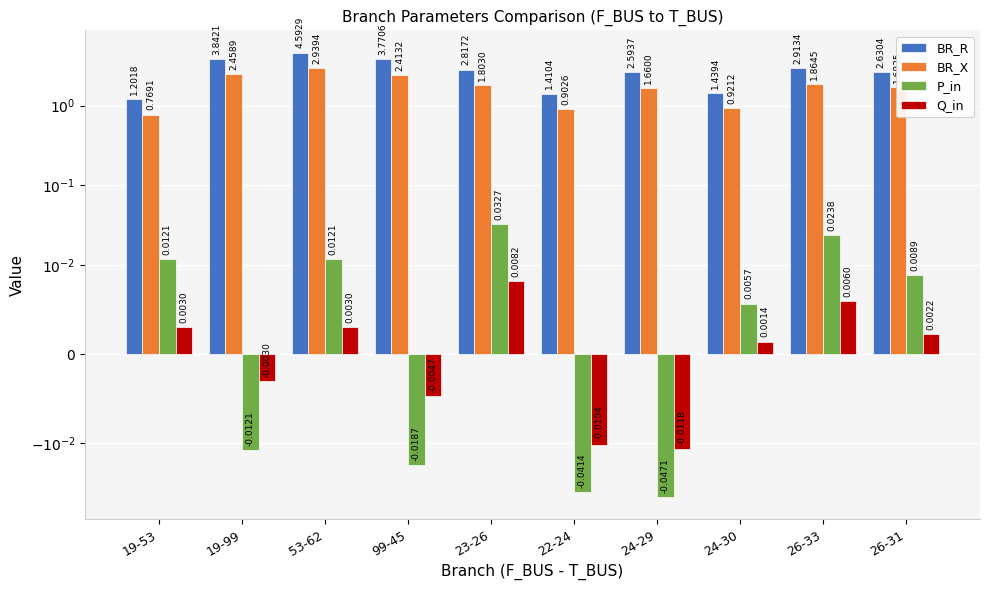

What is the label of the 3rd bar from the left?

53-62